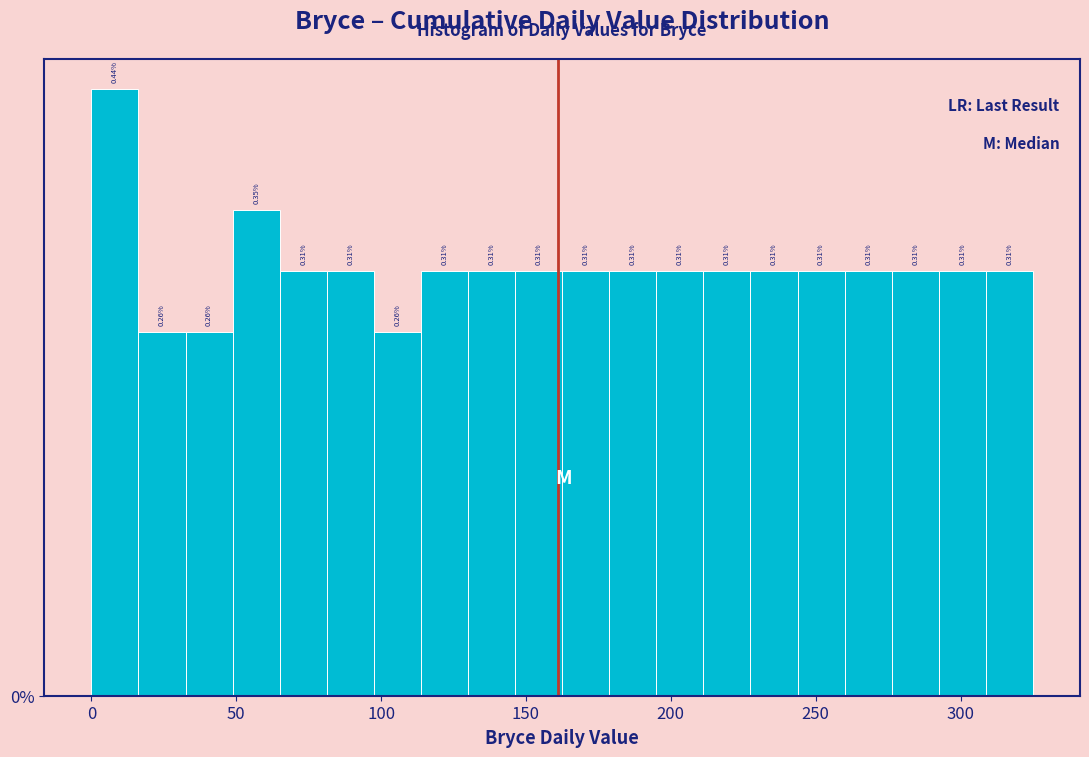

Read against the x-axis, roughly where is the centre of the tallest bar?

10